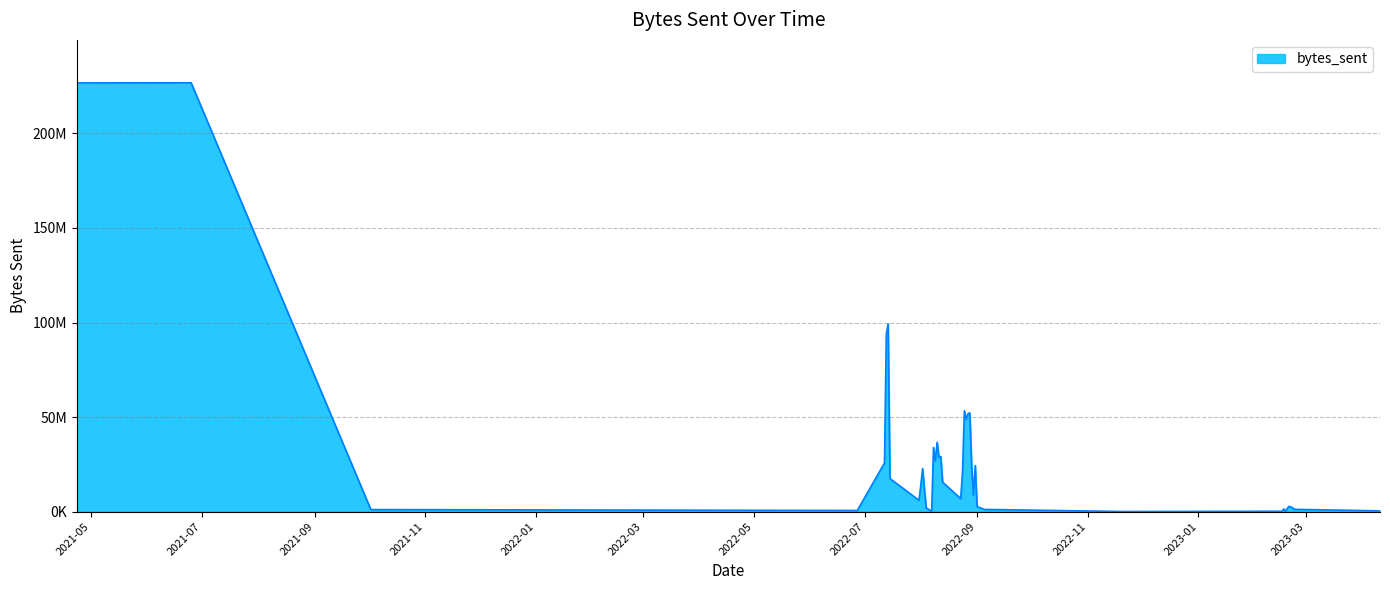

How many points are higher than both their immediate neighbors (excluding endpoints)?

11